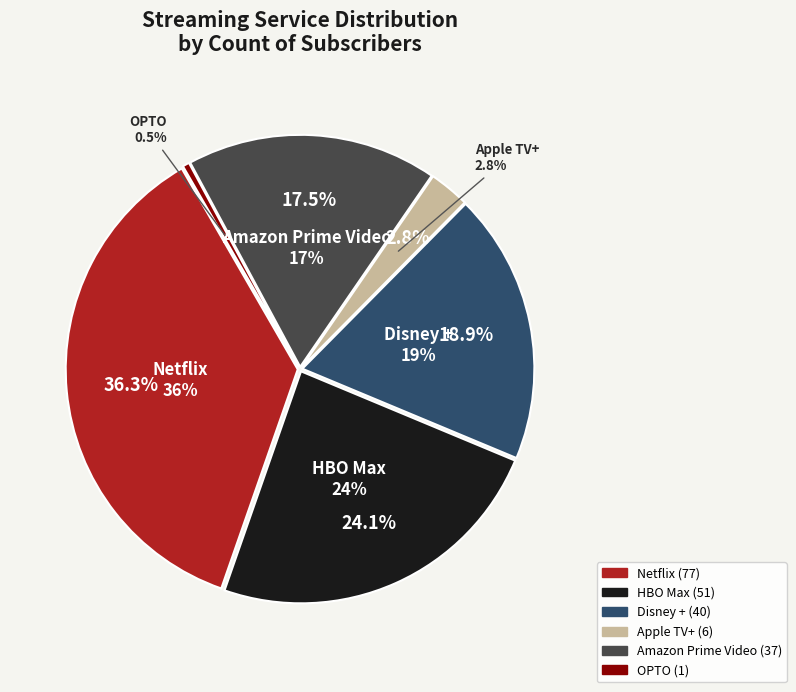

Which slice is the smallest?

OPTO